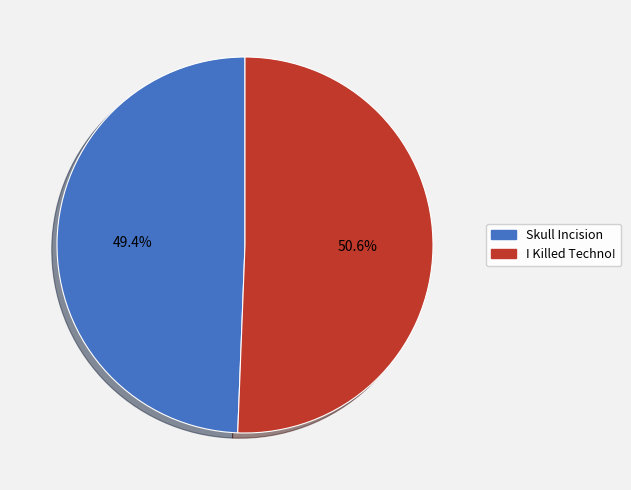

What is the majority slice?

I Killed Techno!